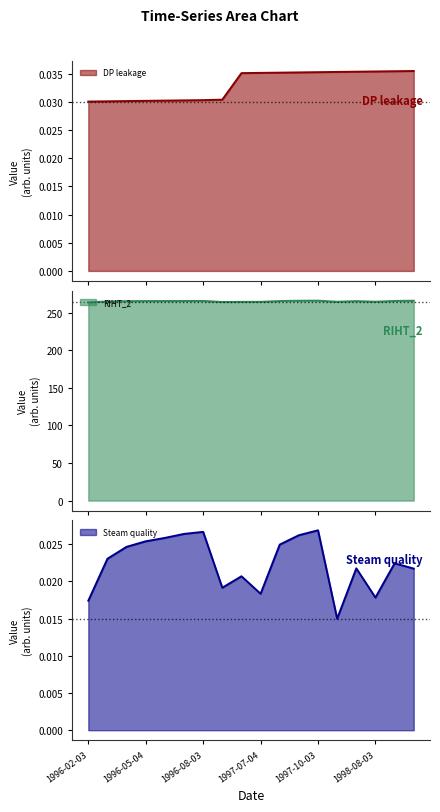

True or false: RIHT_2 has a value of 376.4 at 1996-02-03.

False